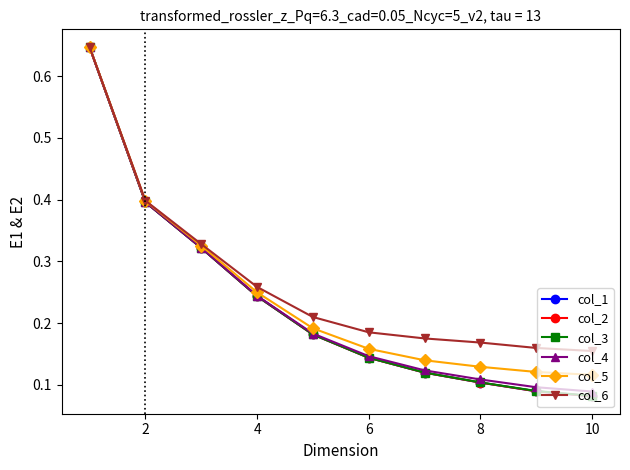

True or false: col_3 has more than 2 points higher than both neighbors.

False